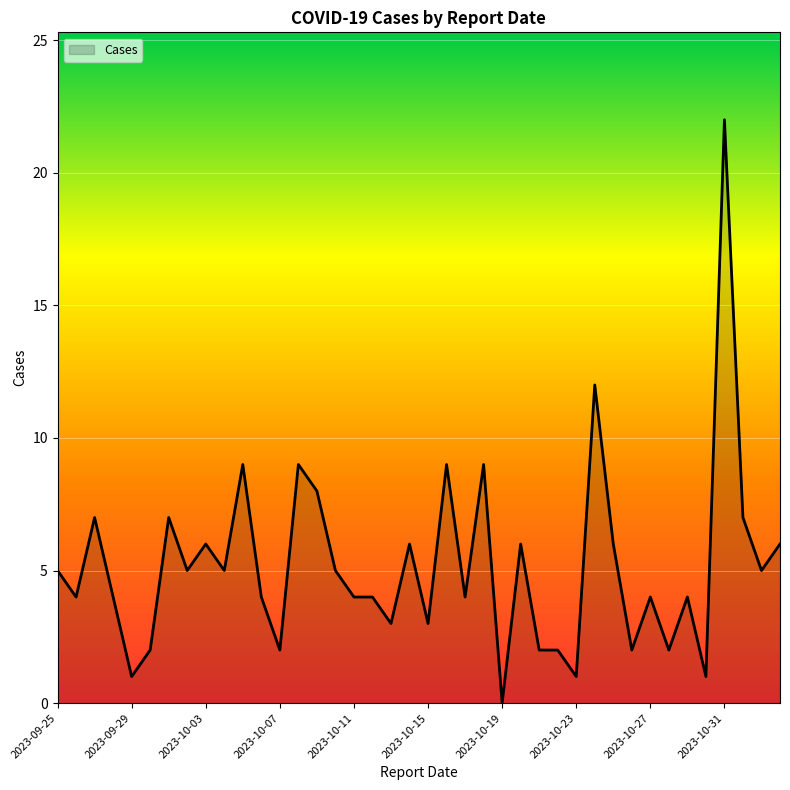

What is the difference between the maximum and minimum values?

22